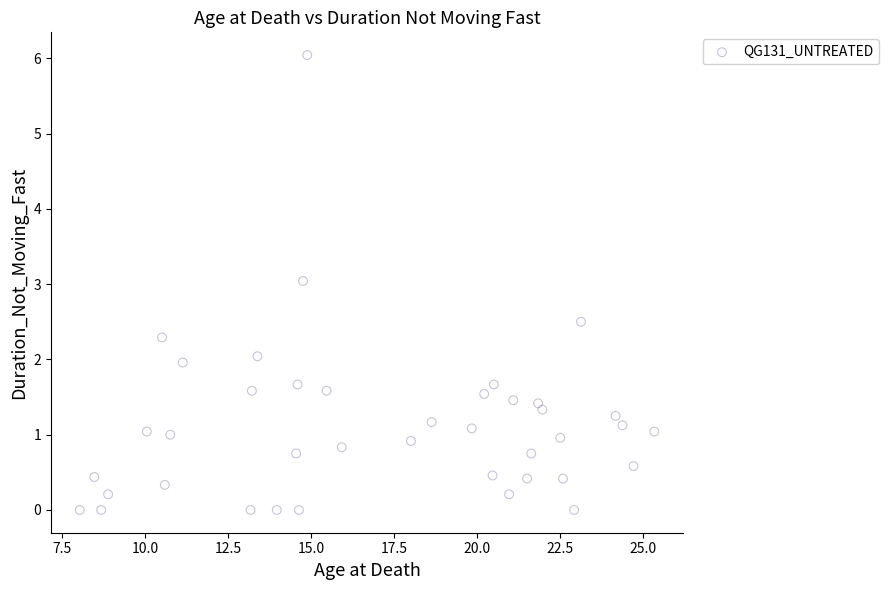

What is the range of X values (max minus min)?

17.3